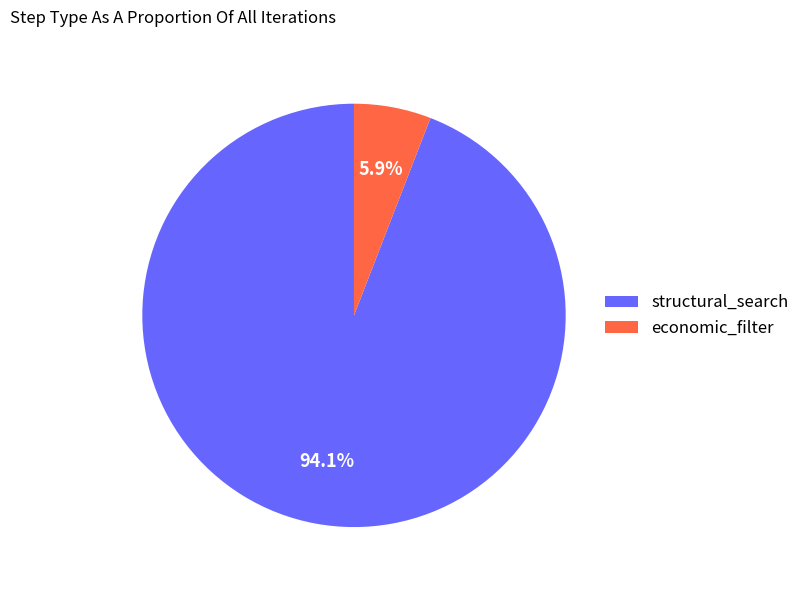

Which slice is the largest?

structural_search